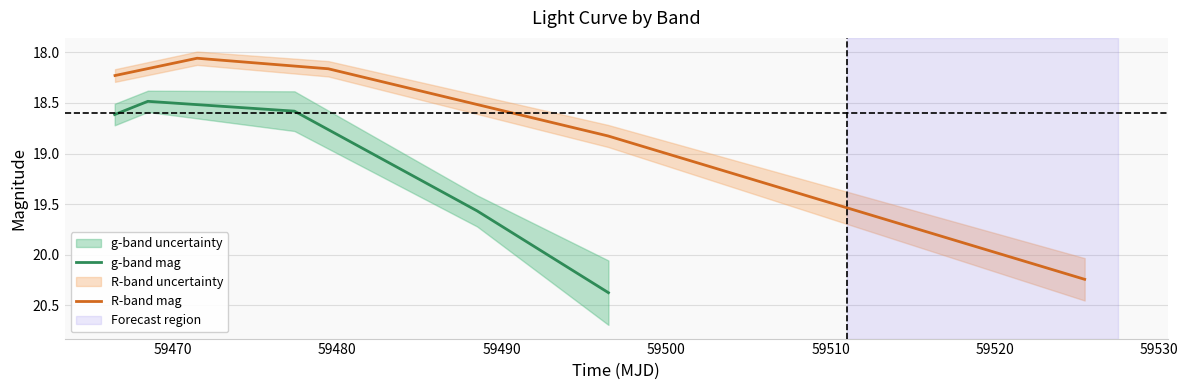

What is the difference between the maximum and minimum values in the g-band mag series?

1.9